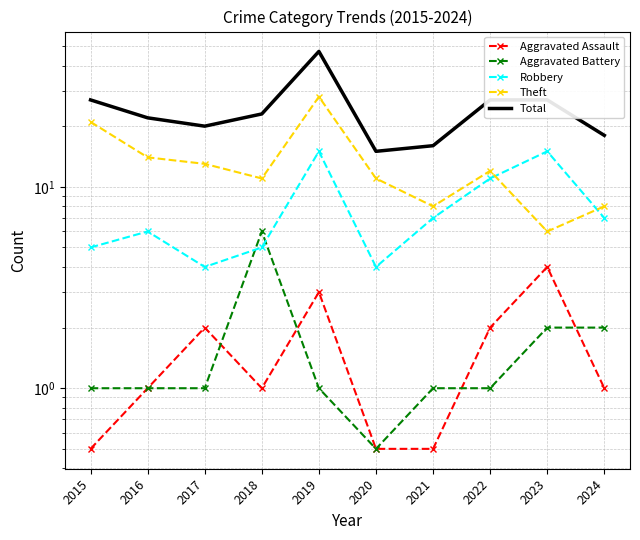

At which label is Aggravated Assault closest to 2?

2017